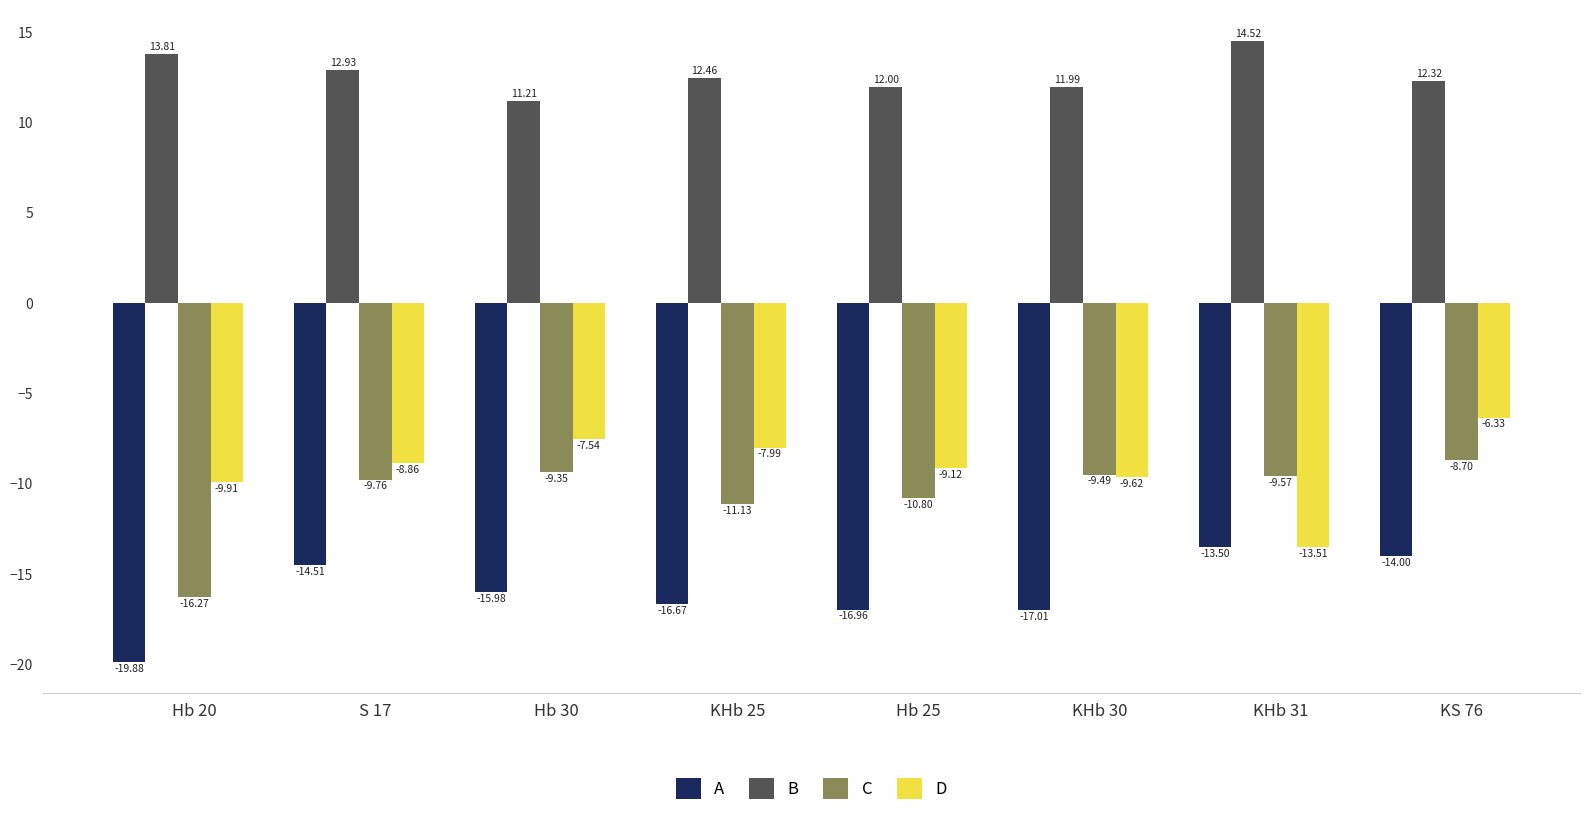

How many bars are there in total?

32